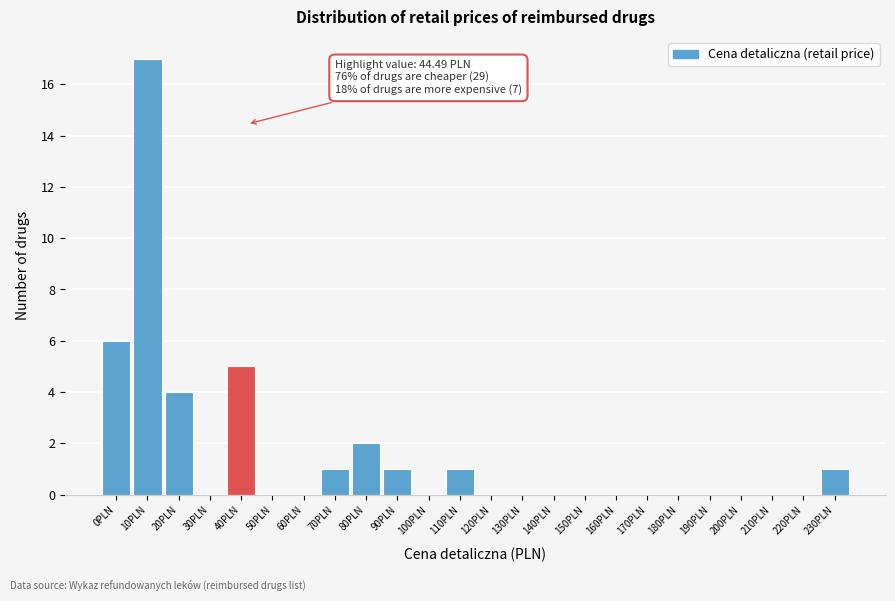

Reading right to left, transcribe all the data shown in this chart.

230PLN=1	220PLN=0	210PLN=0	200PLN=0	190PLN=0	180PLN=0	170PLN=0	160PLN=0	150PLN=0	140PLN=0	130PLN=0	120PLN=0	110PLN=1	100PLN=0	90PLN=1	80PLN=2	70PLN=1	60PLN=0	50PLN=0	40PLN=5	30PLN=0	20PLN=4	10PLN=17	0PLN=6